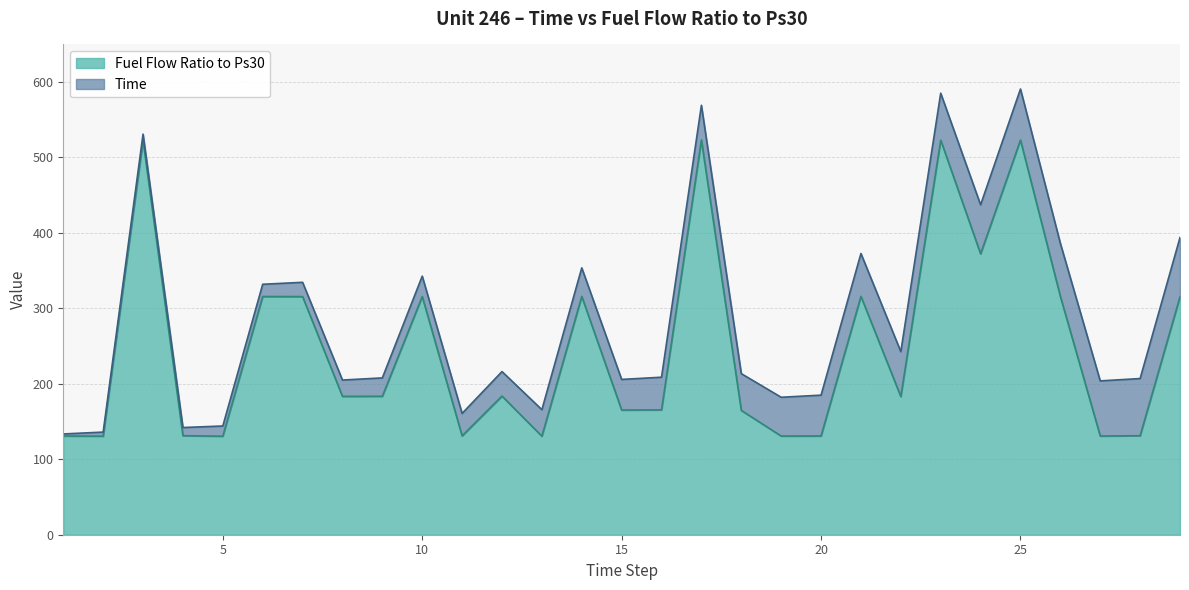

At which label does the data first exceed 183?

3